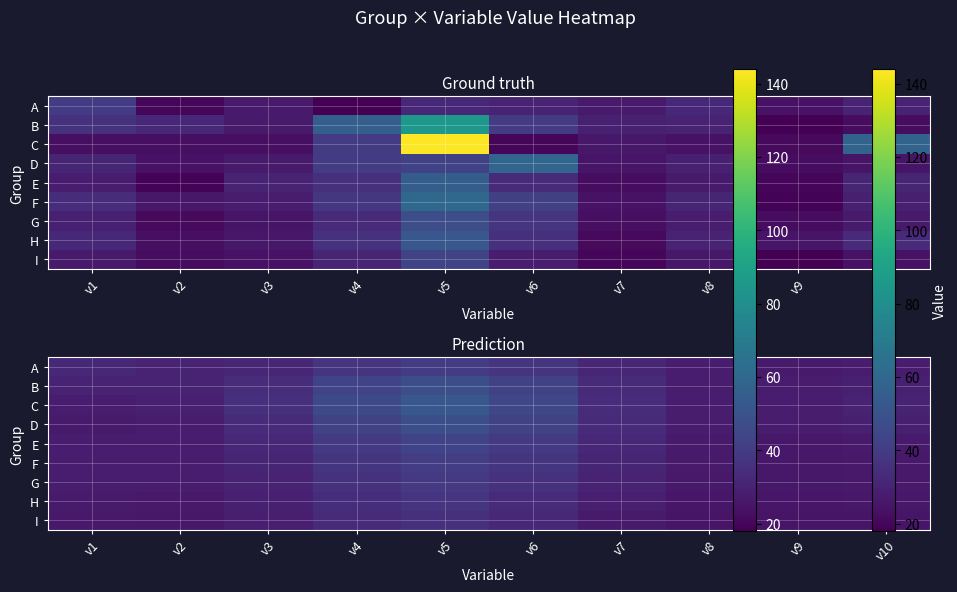

Rank the series by their maximum value, from lowest to highest.

I, H, G, A, F, E, B, D, C